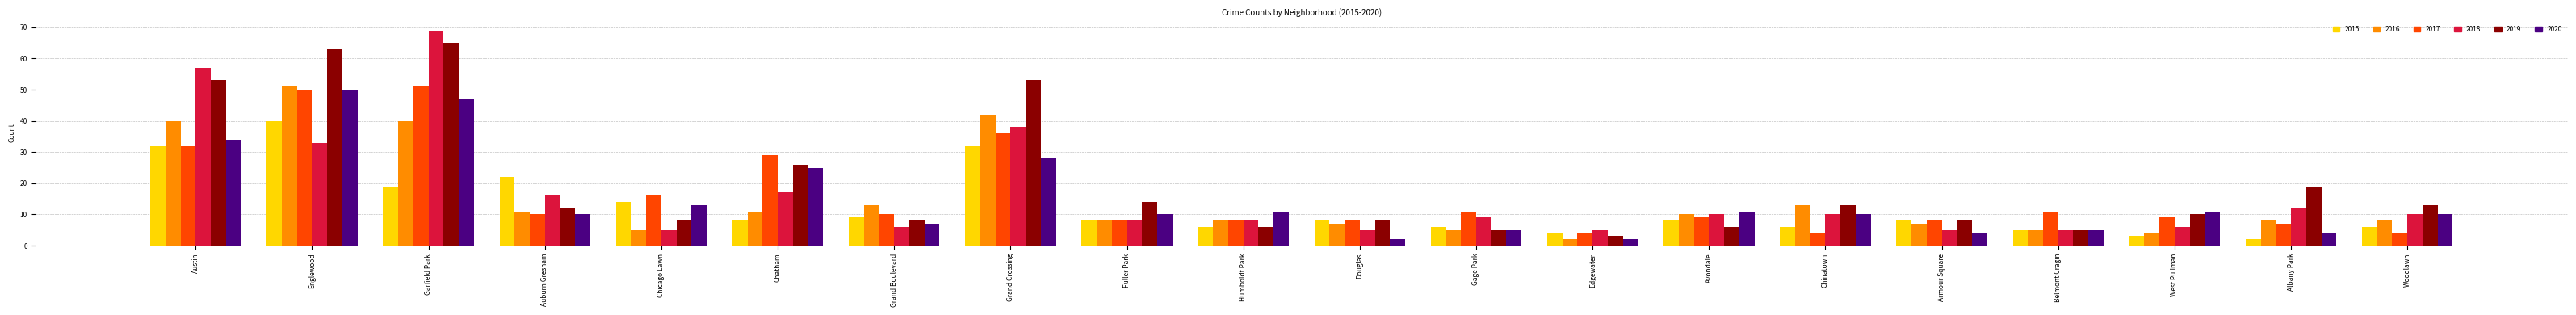

What is the average value of the 2019 series?

20